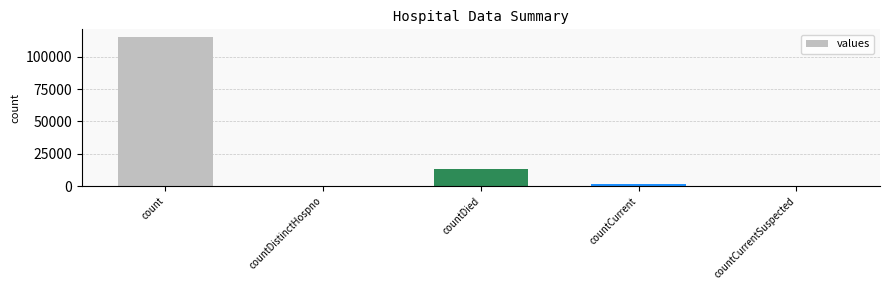

The chart shows a value of 0 at countCurrentSuspected. True or false?

True